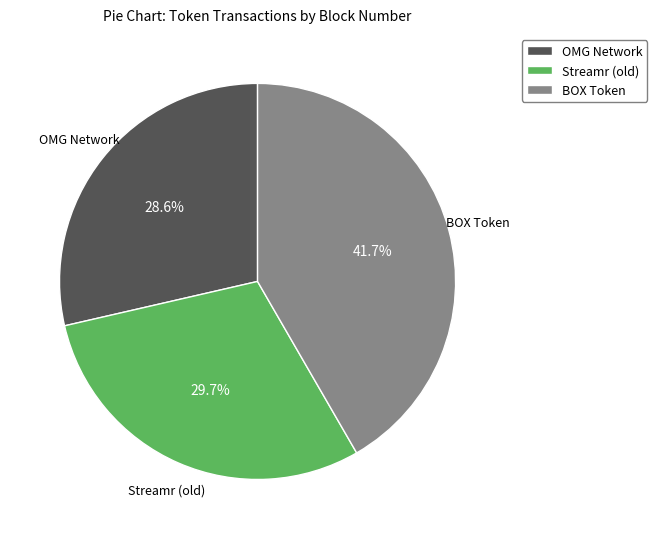

True or false: OMG Network accounts for 15% of the total.

False